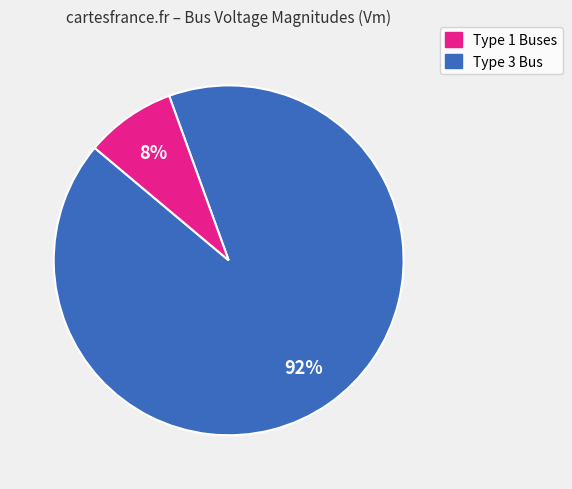

Does any single category account for the majority?

Yes